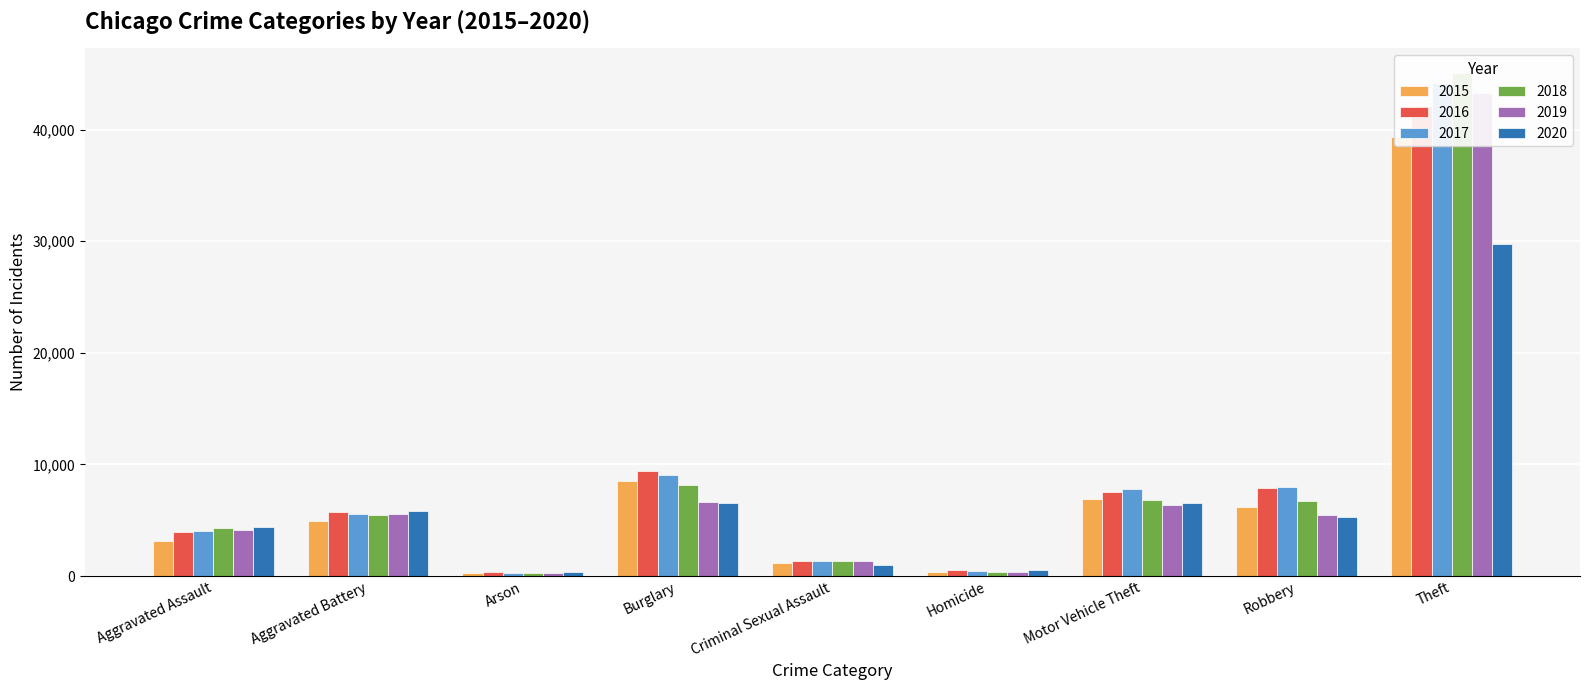

Reading right to left, transcribe all the data shown in this chart.

2015: Theft=39359	Robbery=6230	Motor Vehicle Theft=6889	Homicide=352	Criminal Sexual Assault=1208	Burglary=8552	Arson=302	Aggravated Battery=4967	Aggravated Assault=3162
2016: Theft=42072	Robbery=7922	Motor Vehicle Theft=7549	Homicide=527	Criminal Sexual Assault=1327	Burglary=9424	Arson=362	Aggravated Battery=5760	Aggravated Assault=3996
2017: Theft=44203	Robbery=7966	Motor Vehicle Theft=7810	Homicide=490	Criminal Sexual Assault=1391	Burglary=9034	Arson=324	Aggravated Battery=5607	Aggravated Assault=4081
2018: Theft=45023	Robbery=6721	Motor Vehicle Theft=6861	Homicide=407	Criminal Sexual Assault=1369	Burglary=8170	Arson=255	Aggravated Battery=5459	Aggravated Assault=4267
2019: Theft=43295	Robbery=5469	Motor Vehicle Theft=6343	Homicide=359	Criminal Sexual Assault=1328	Burglary=6610	Arson=259	Aggravated Battery=5590	Aggravated Assault=4162
2020: Theft=29785	Robbery=5315	Motor Vehicle Theft=6521	Homicide=544	Criminal Sexual Assault=1034	Burglary=6558	Arson=409	Aggravated Battery=5854	Aggravated Assault=4374